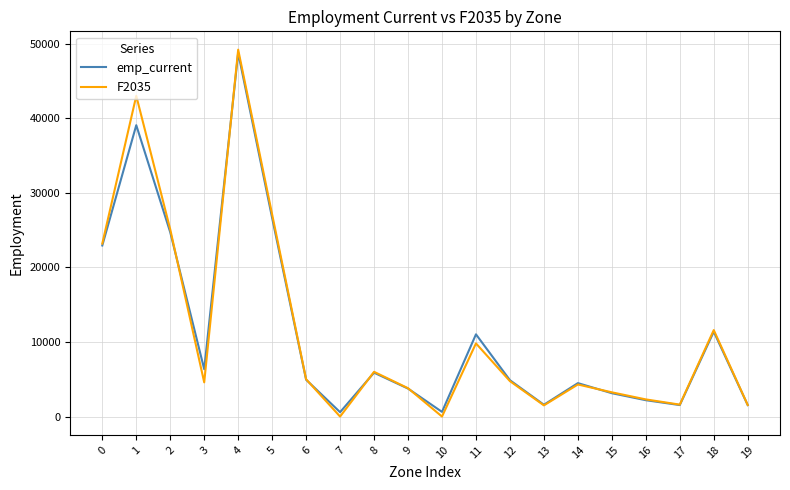

True or false: emp_current has a value of 15775.2 at 1.

False